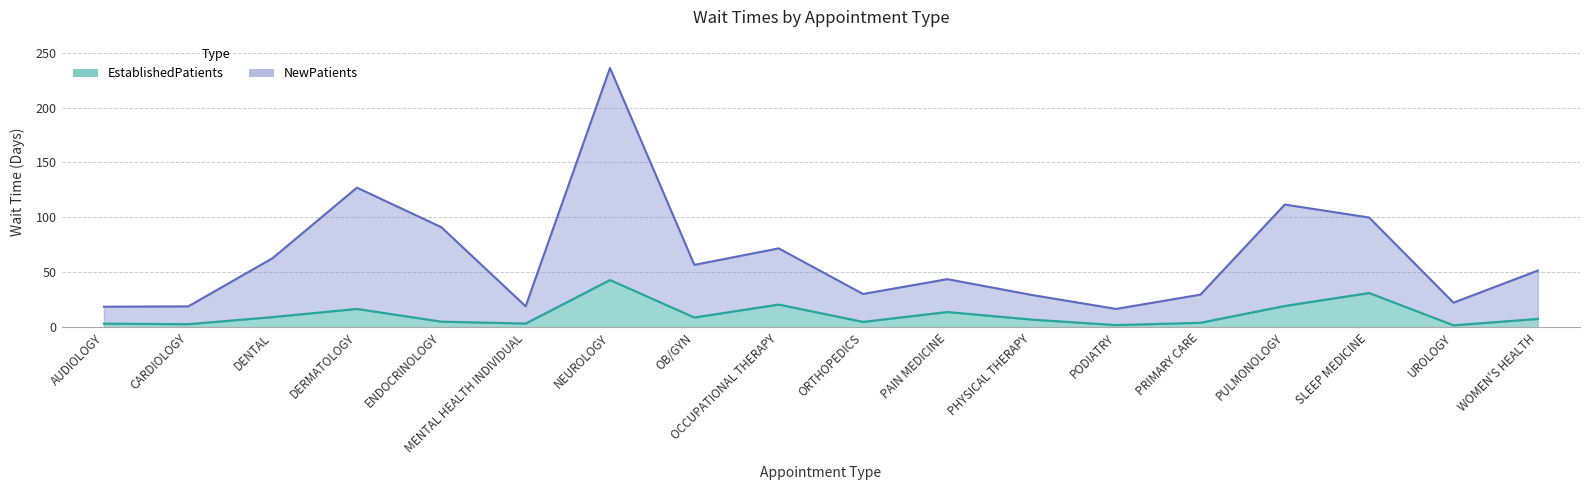

Which series has the largest range (max minus min)?

NewPatients